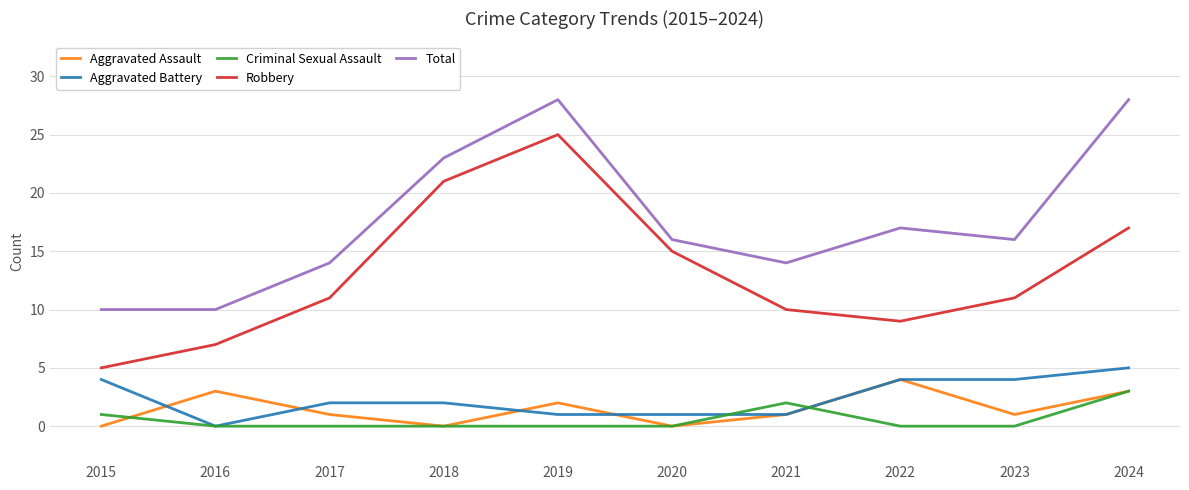

Is it true that Robbery equals 9 at 2015?

False